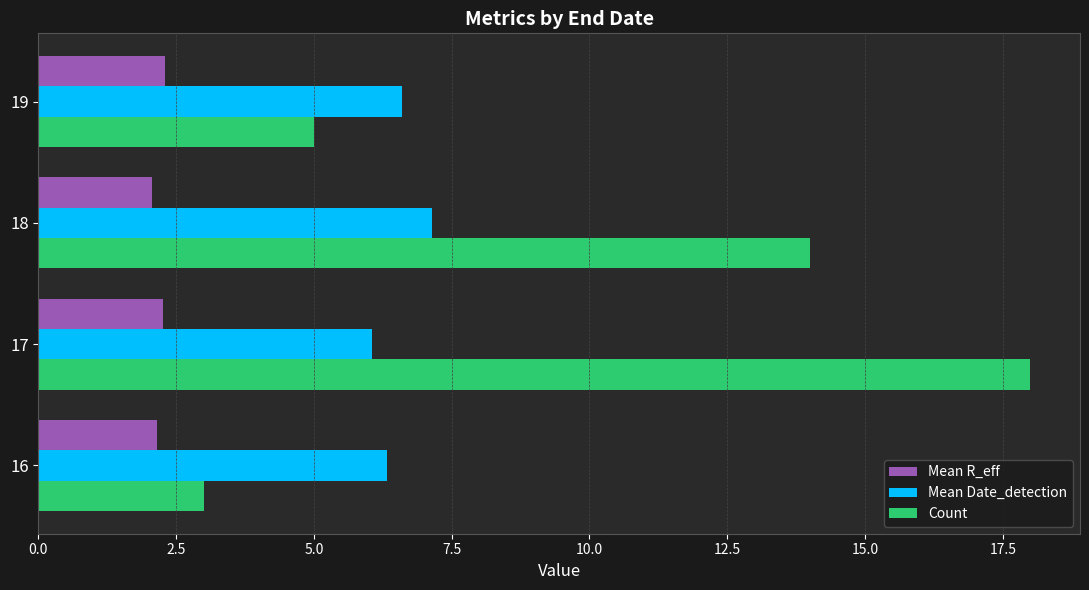

What is the average value of the Count series?

10.0